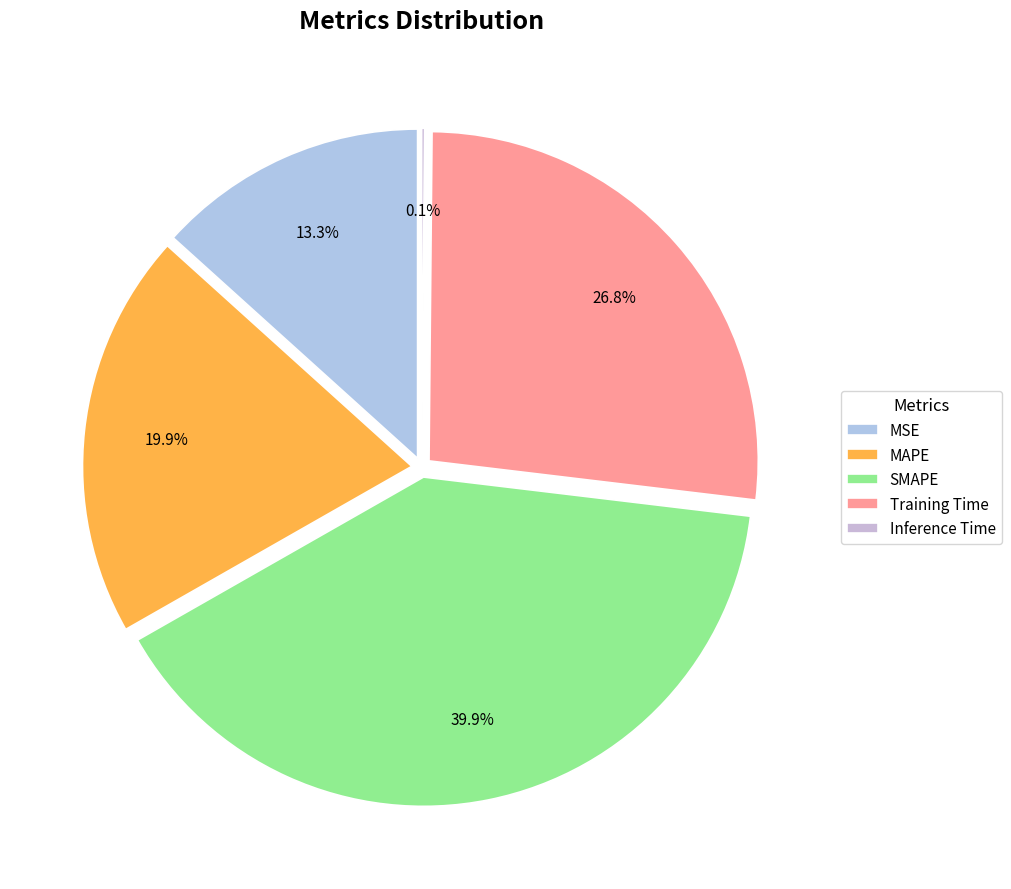

Is it true that Inference Time is 0% of the pie?

True